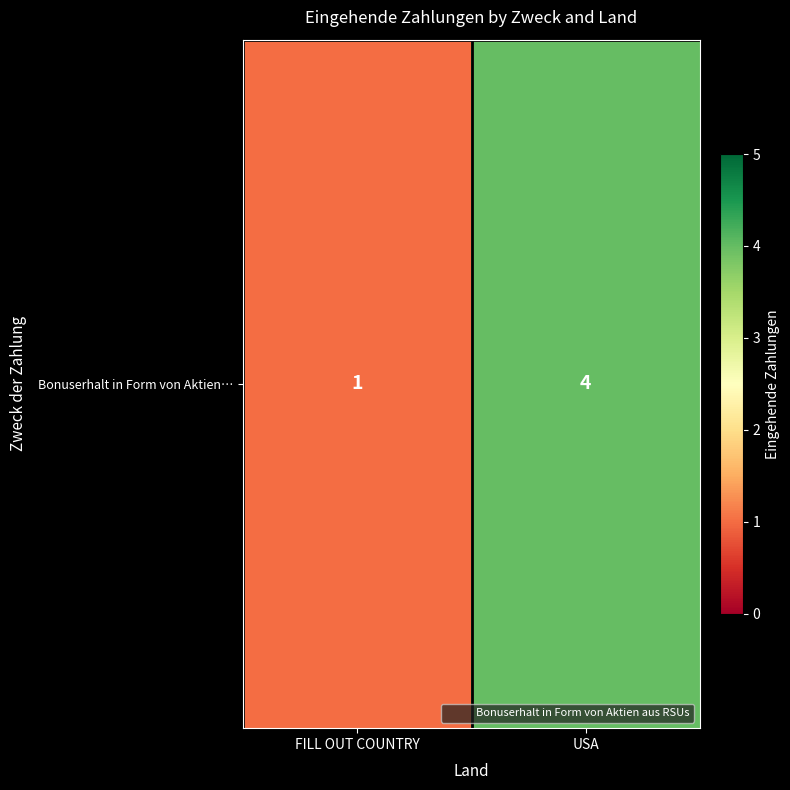

How many data points are less than 4?

1